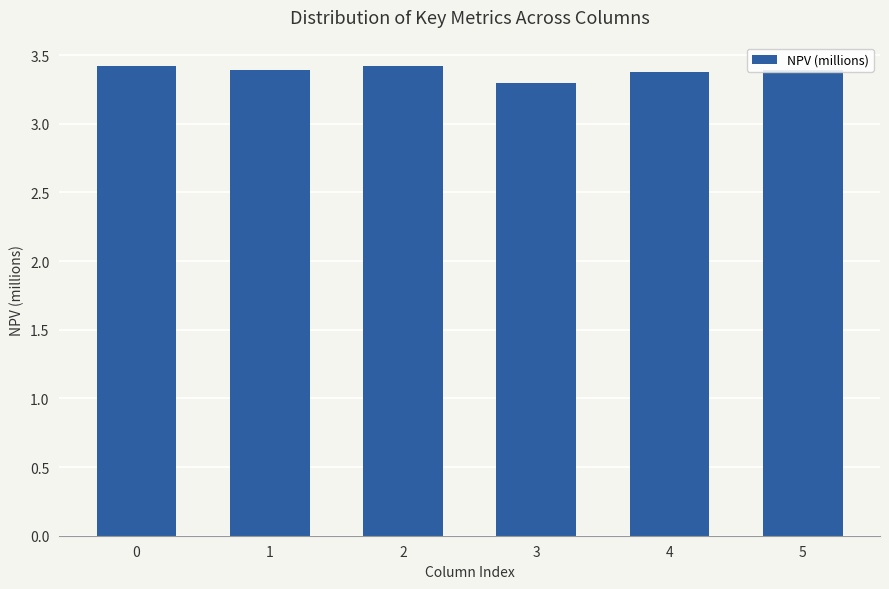

Does the chart contain stacked bars?

No